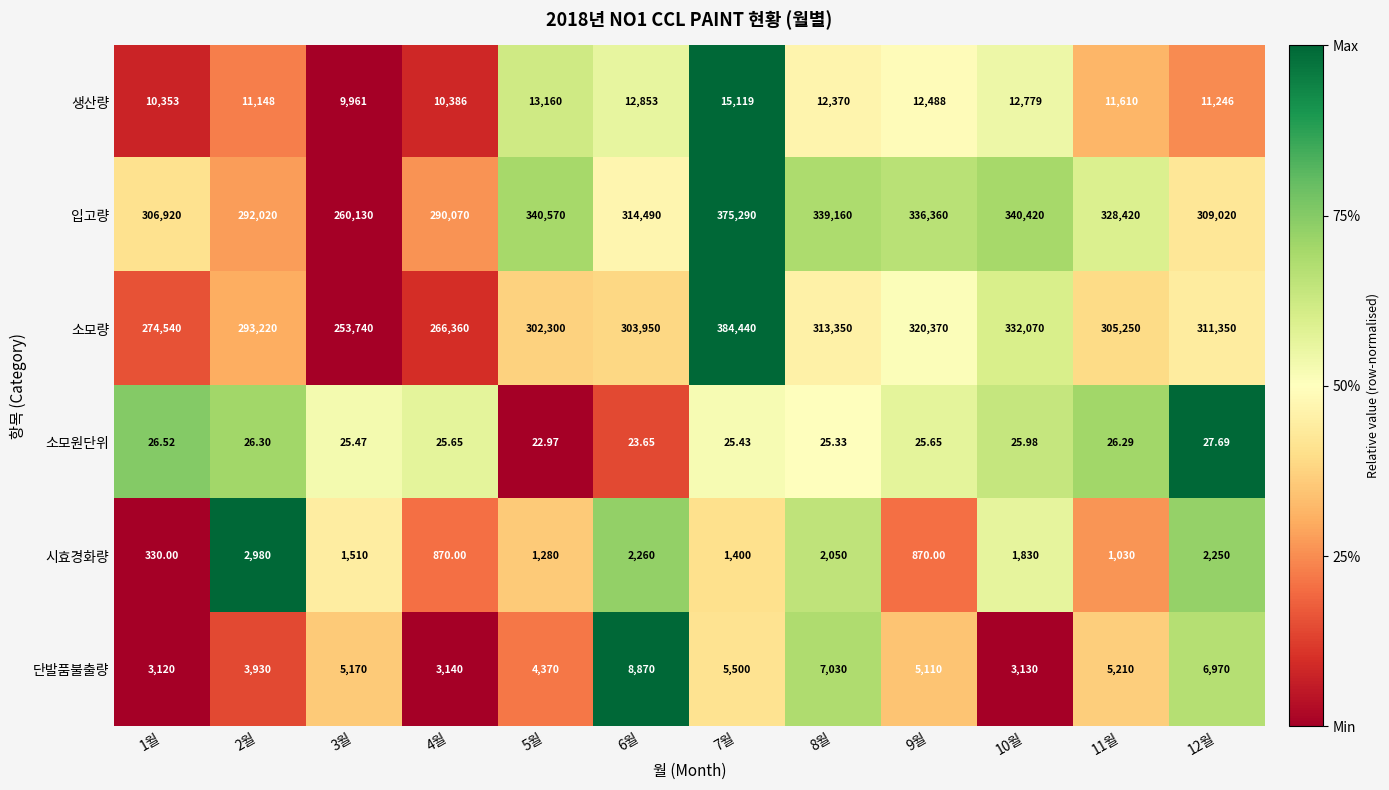

Which series has the largest total across all categories?

입고량